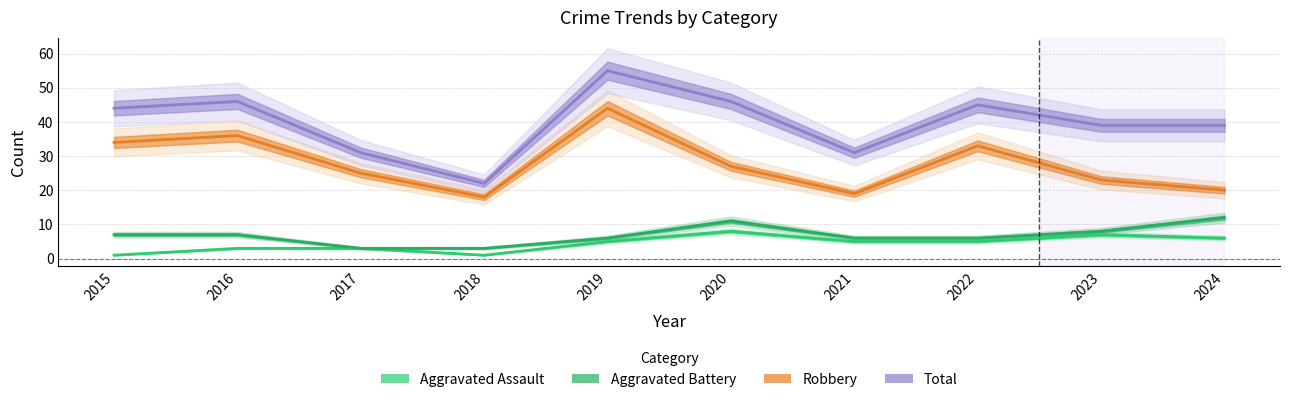

What is the value of the Robbery point at the 10th from the left?

20